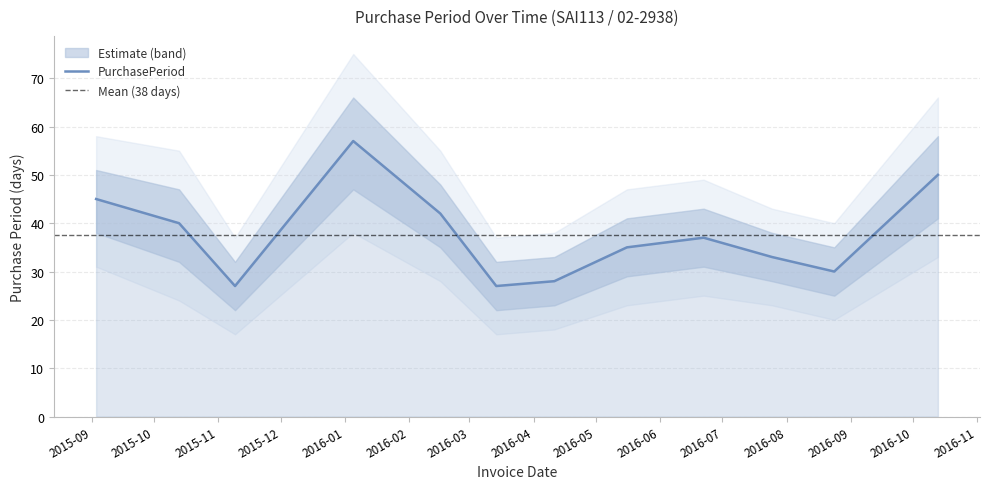

What position from the left is 2016-03-14?

6